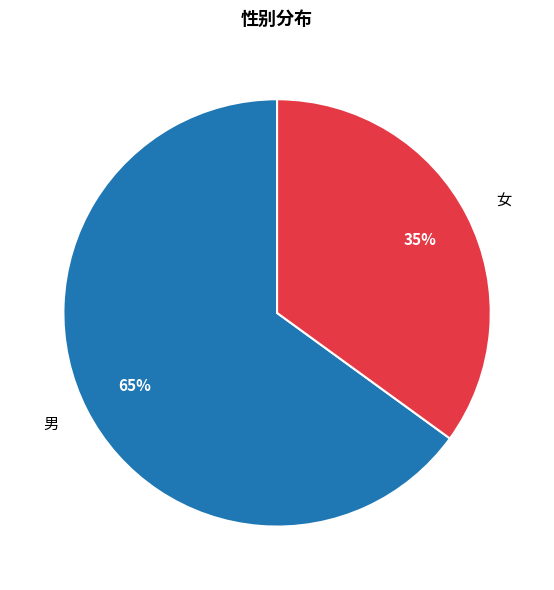

What is the ratio of the value at 女 to the value at 男?

0.5